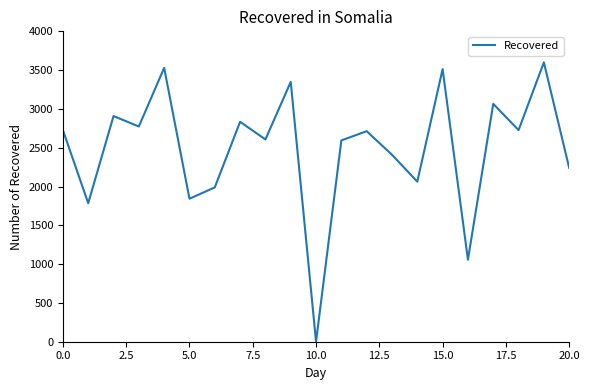

What is the difference between the maximum and minimum values?

3600.0